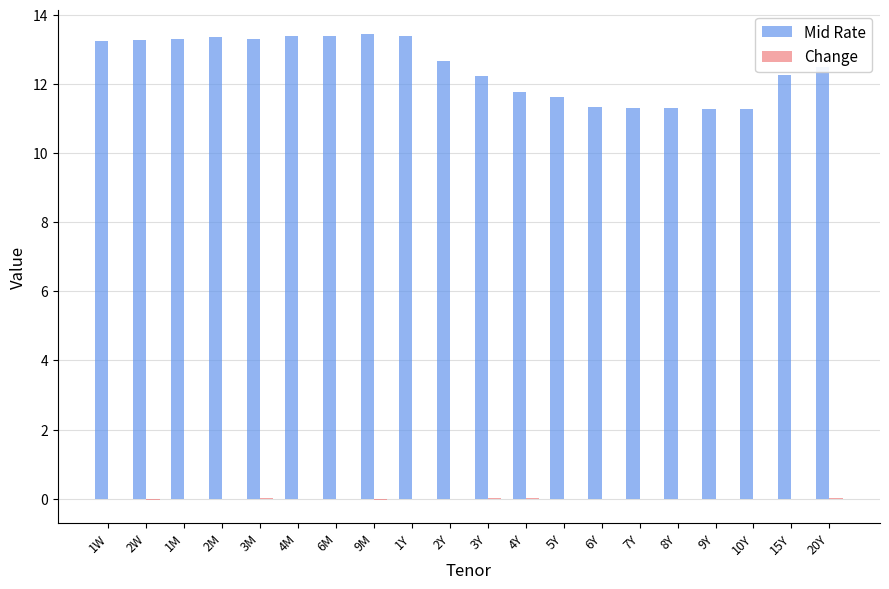

The value of Mid Rate at 20Y is 3.4. True or false?

False